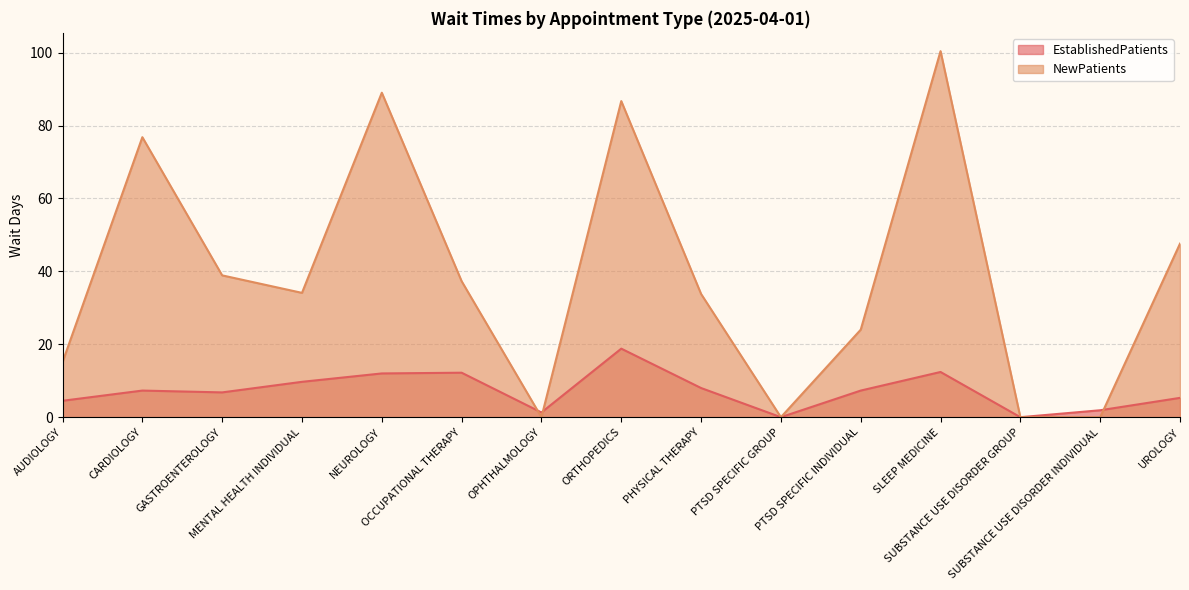

At which category does NewPatients reach its first local valley?

MENTAL HEALTH INDIVIDUAL